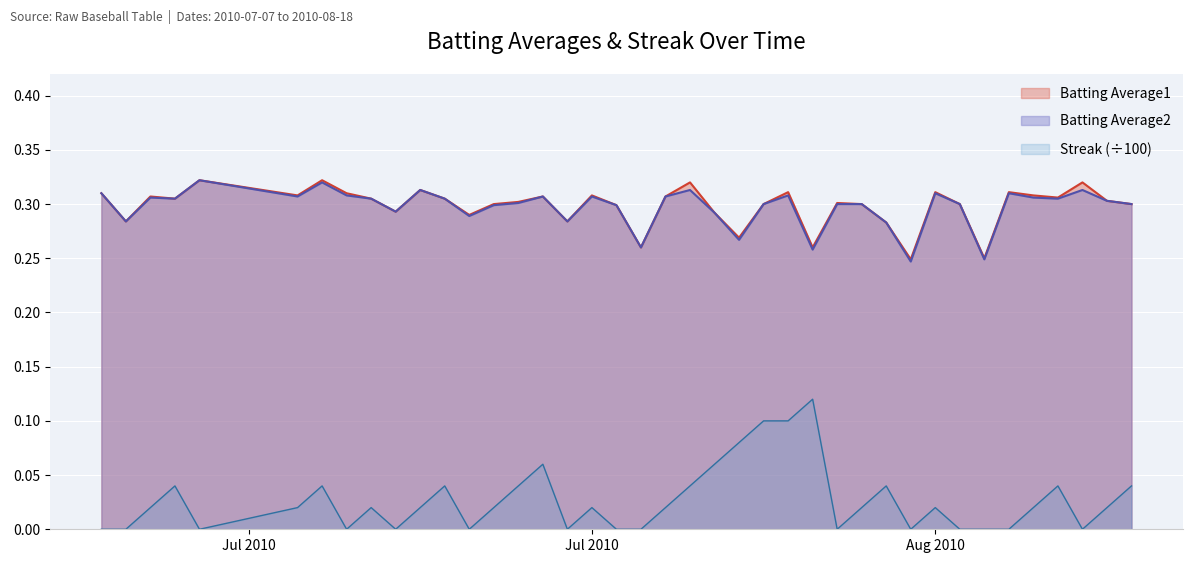

What is the total value across all series at 2010-07-24?

0.6